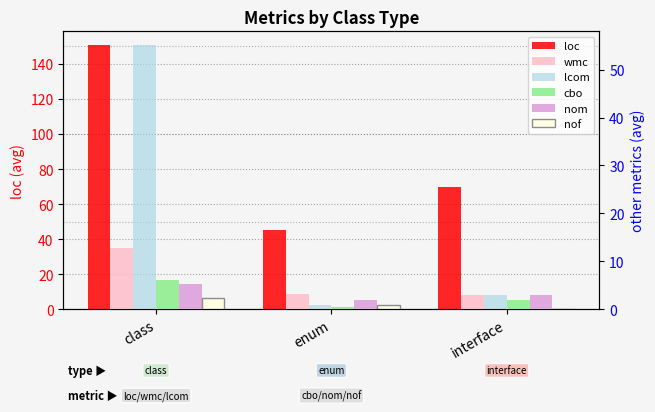

Reading right to left, what are all the values shown in this chart?

loc: interface=70.0	enum=45.5	class=151.0
wmc: interface=3.0	enum=3.3	class=12.8
lcom: interface=3.0	enum=1.0	class=55.2
cbo: interface=2.0	enum=0.5	class=6.1
nom: interface=3.0	enum=2.0	class=5.2
nof: interface=0.0	enum=1.0	class=2.3